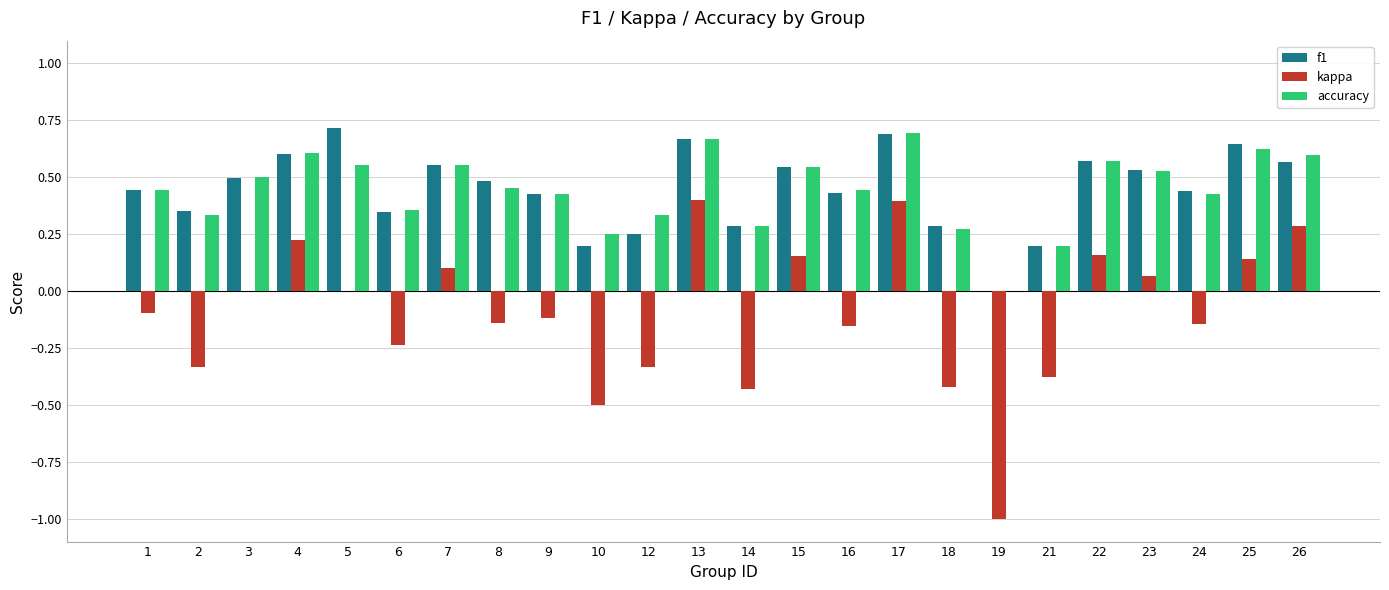

True or false: accuracy has a value of 0.8 at 23.

False